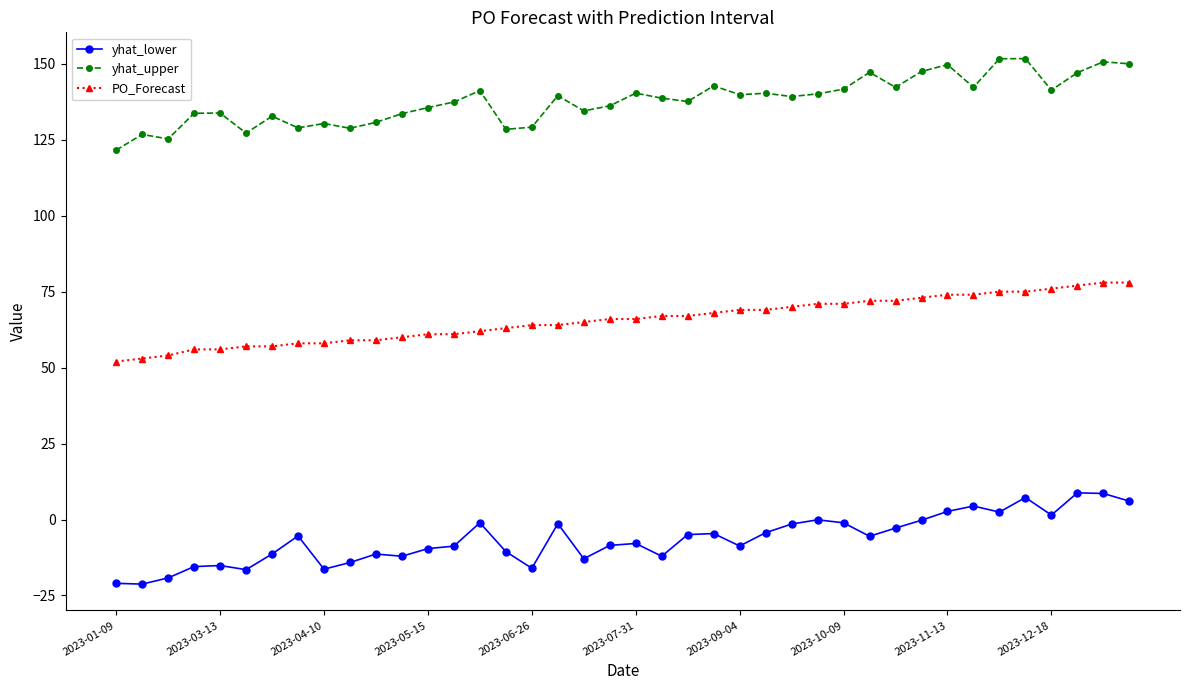

True or false: yhat_lower and PO_Forecast cross at least once.

False